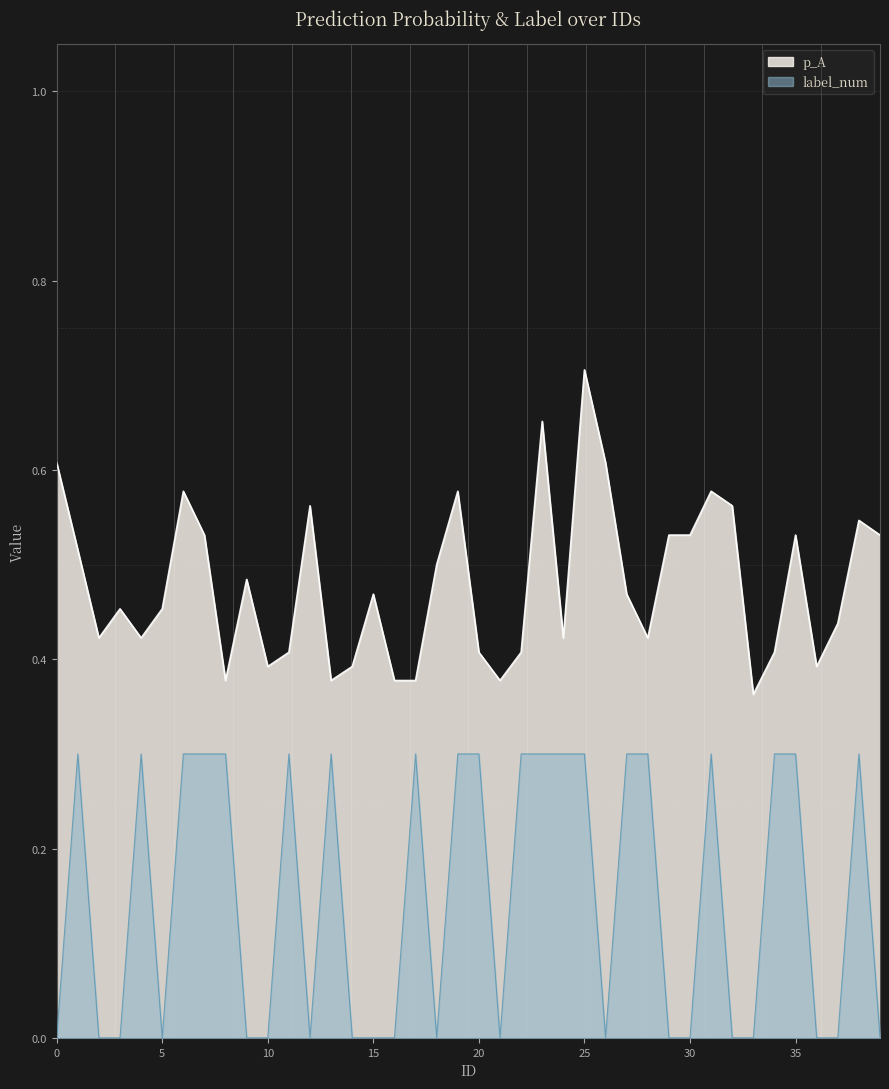

Which series changed the most between 10 and 17?

label_num